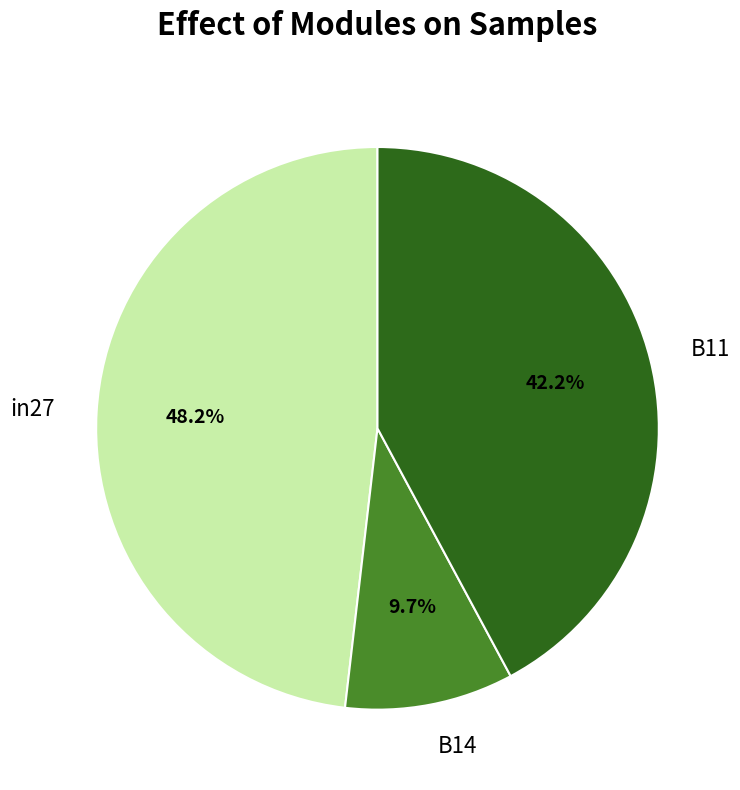

To the nearest percent, what is the difference between the B14 and in27 slice percentages?

38%